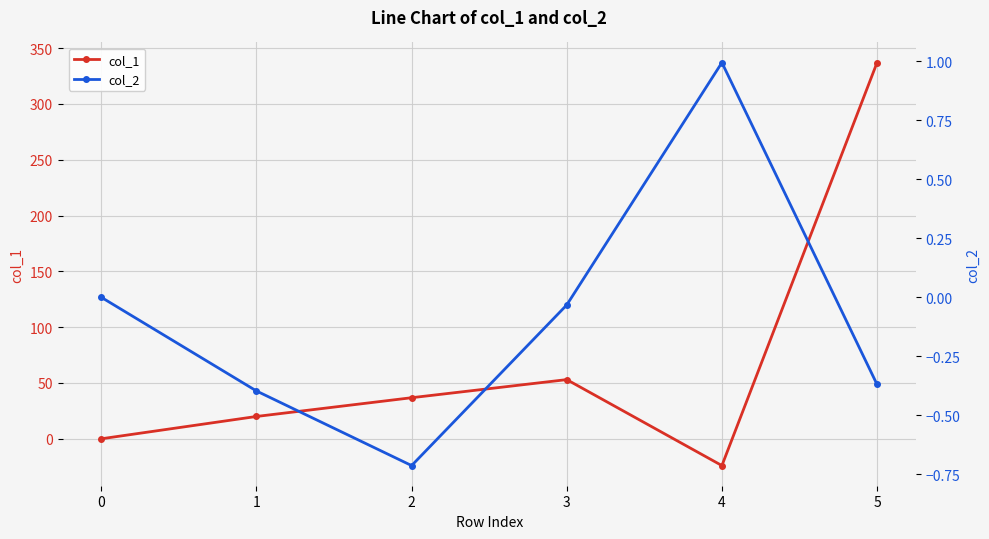

Reading left to right, list all the values displayed in this chart.

col_1: 0=0.0	1=20.0	2=36.8	3=53.0	4=-24.0	5=337.0
col_2: 0=0.0	1=-0.4	2=-0.7	3=-0.0	4=1.0	5=-0.4